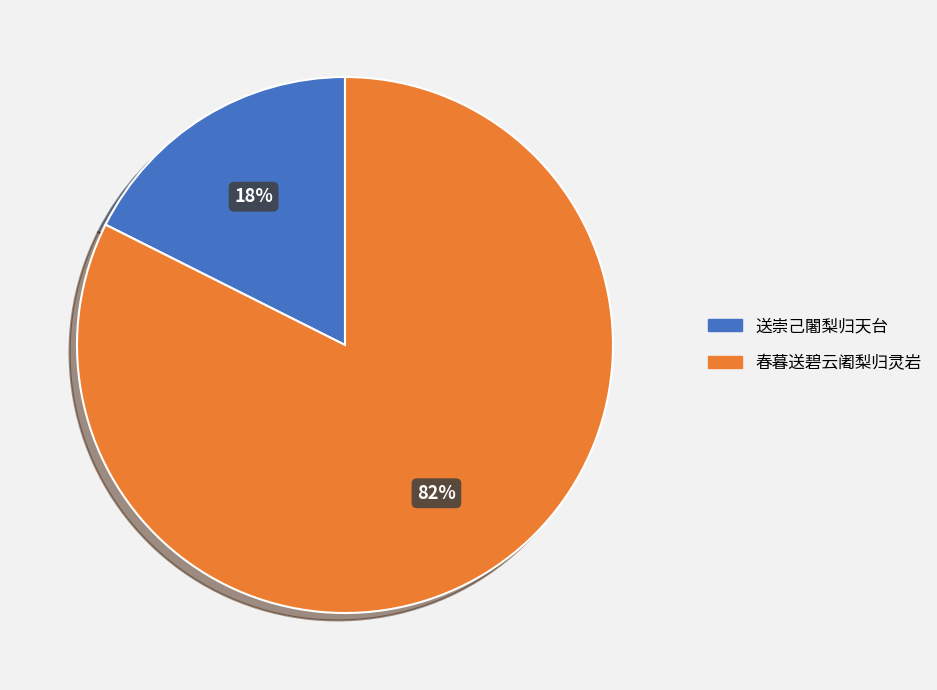

Which slice is the smallest?

送崇己闍梨归天台